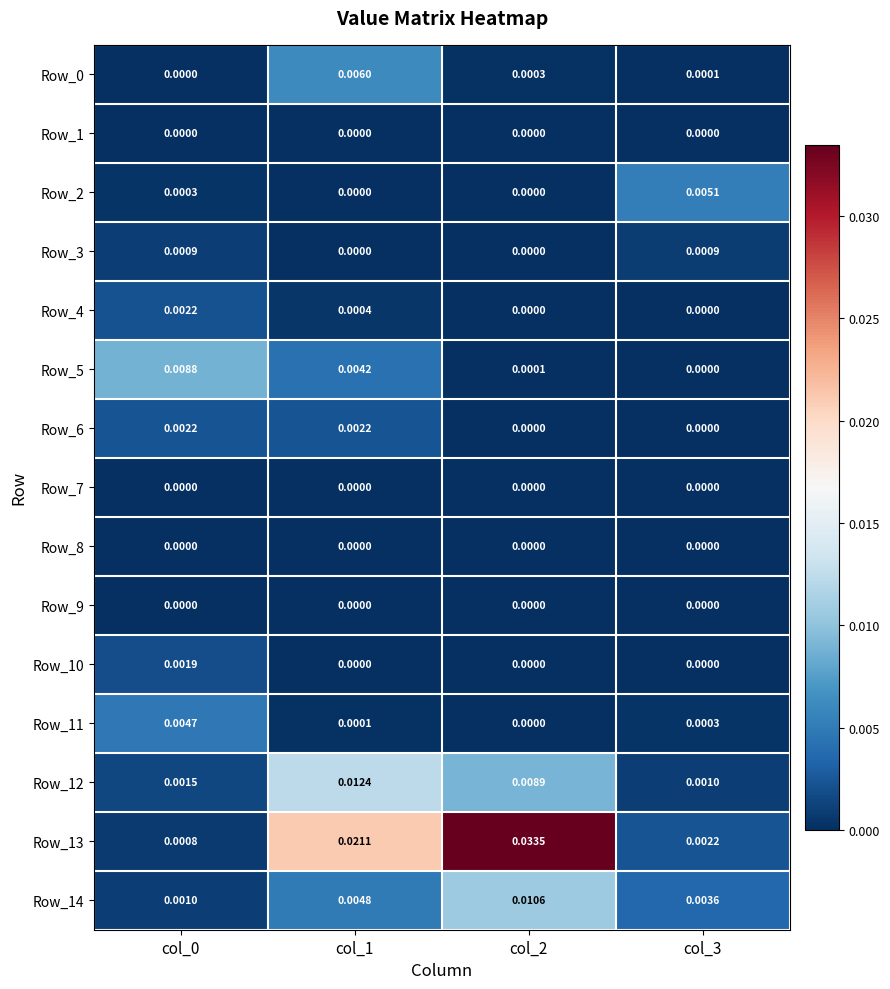

List the series in order of their peak value, lowest first.

Row_8, Row_9, Row_7, Row_1, Row_3, Row_10, Row_4, Row_6, Row_11, Row_2, Row_0, Row_5, Row_14, Row_12, Row_13